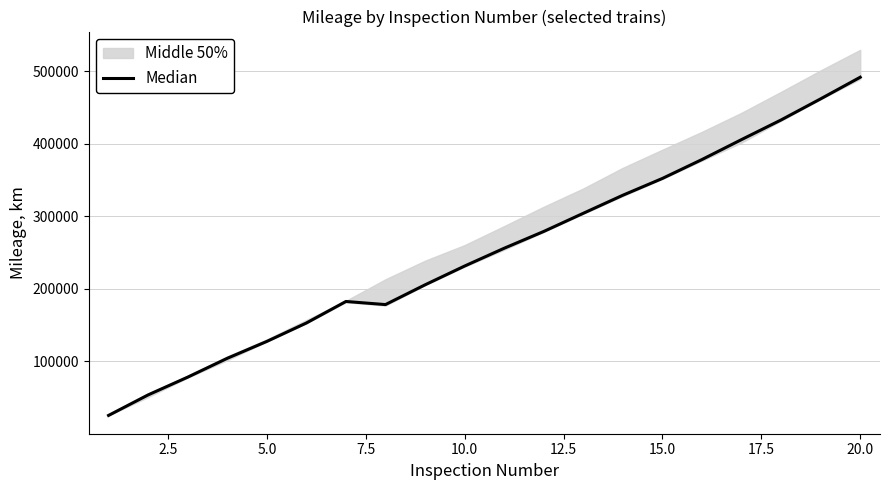

What is the ratio of the value at 20.0 to the value at 17.5?

1.2